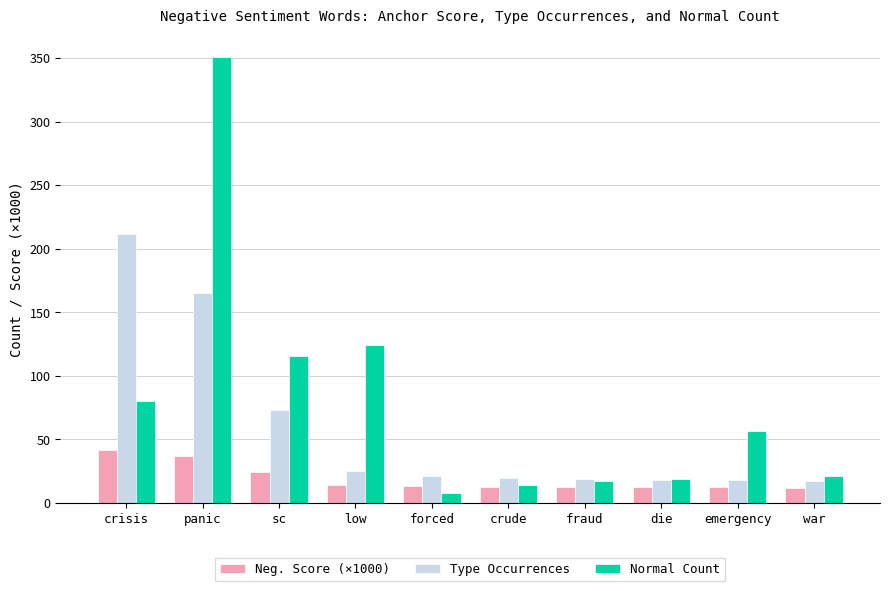

True or false: Type Occurrences has a value of 20.0 at crude.

True